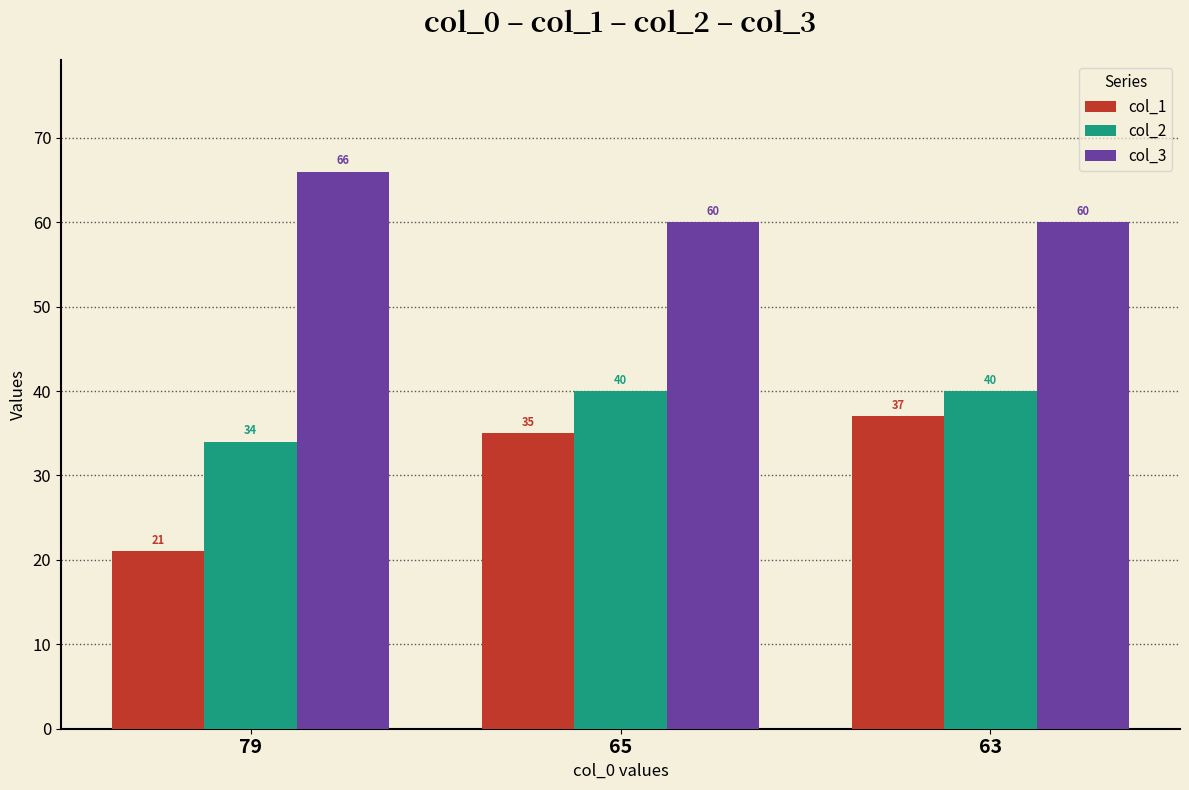

Is the value of col_3 at 79 greater than the value of col_2 at 63?

Yes